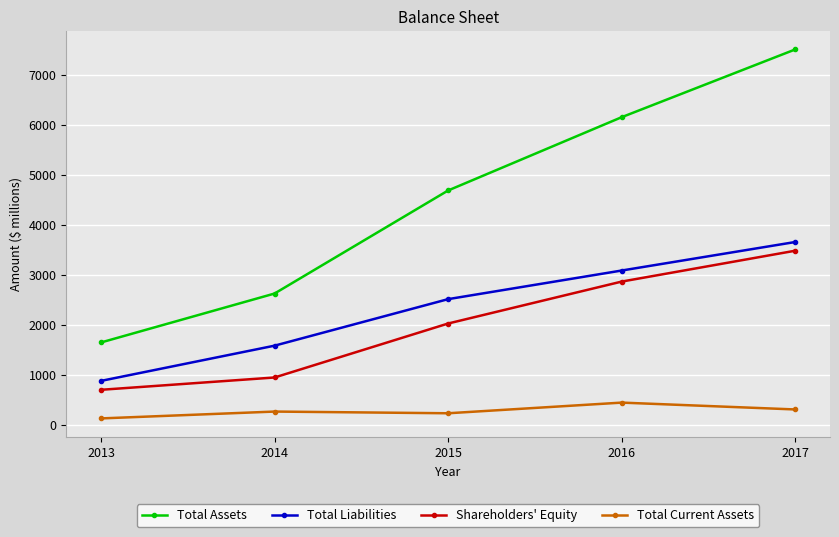

What is the value of the Total Assets point at the 2nd from the left?

2629